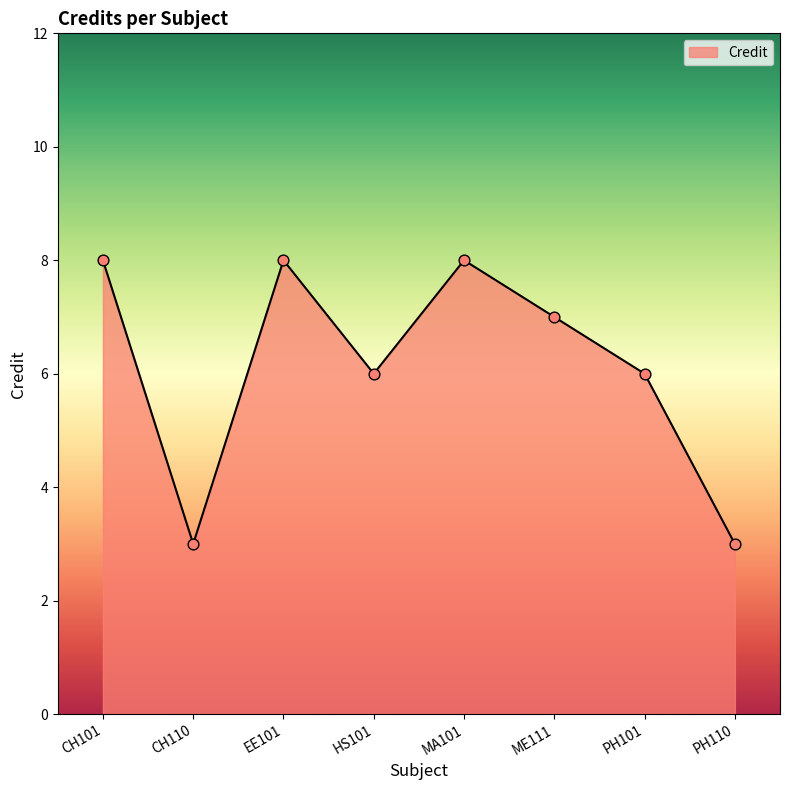

Approximately how many times larger is the value at MA101 compared to PH101?

1.3